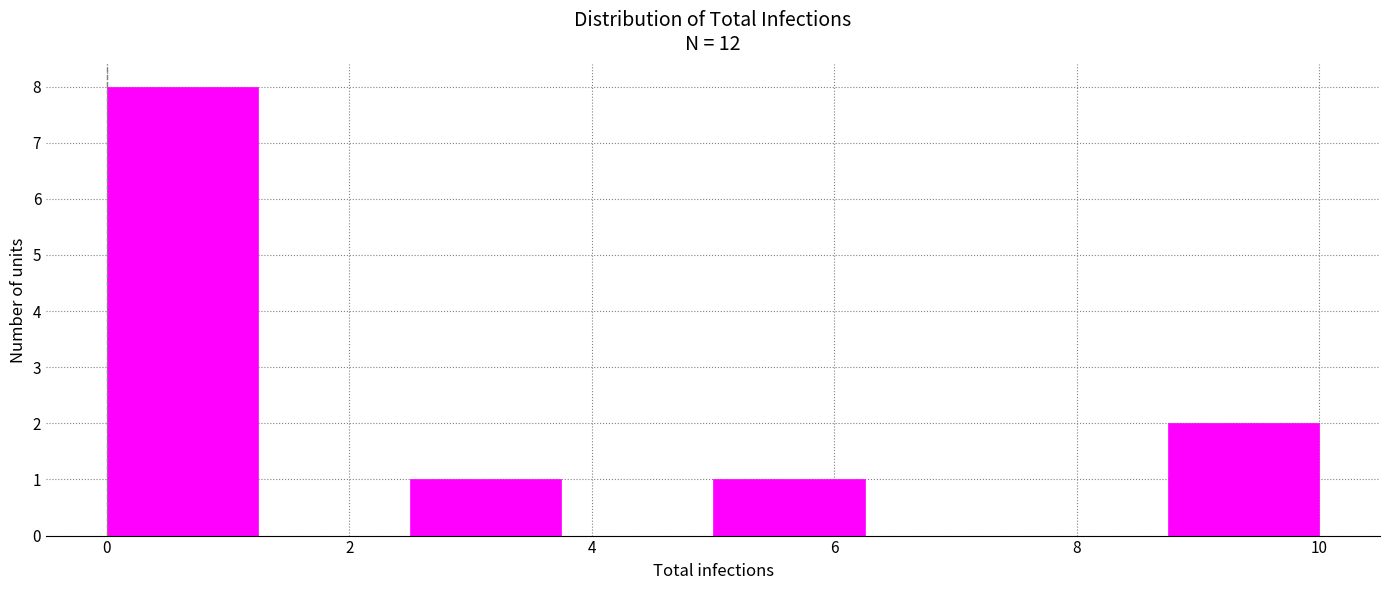

How tall is the bar that spans 8.75 to 10.00 on the x-axis? Neither the bar edges nor the heights are printed on the chart, so give them approximately, as read against the axes.

2